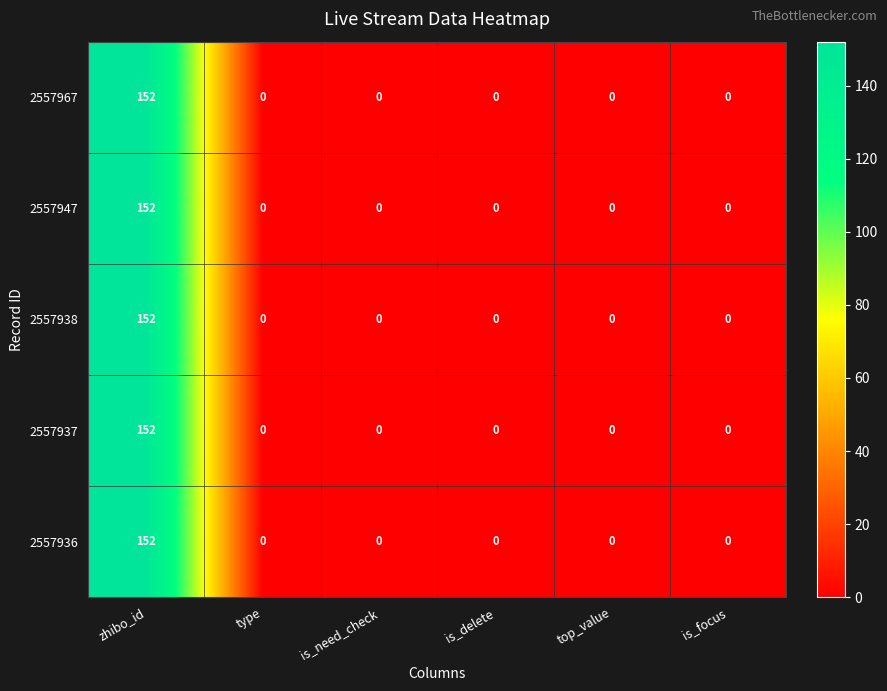

True or false: 2557938 has a value of 0 at top_value.

True